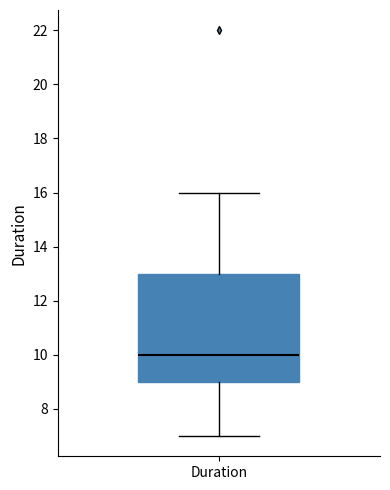

Where does the median line of the box for Duration sit on the y-axis? The values are not printed on the chart, so give them approximately, as read against the axis.

10